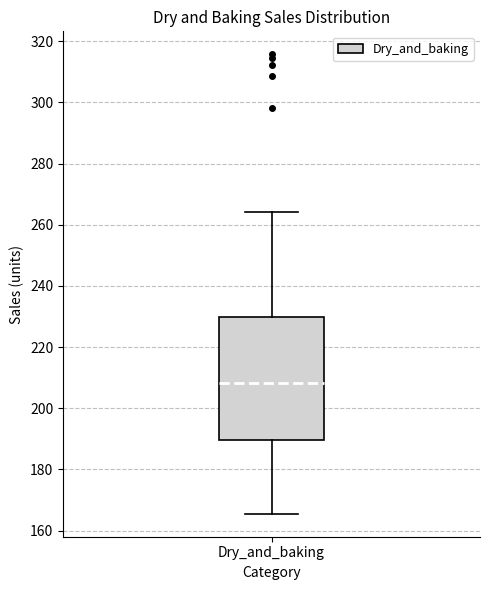

Transcribe this box plot: give where the median line is, the range the box spans, and where the two whiskers end, as read against the y-axis. The values are not printed on the chart, so give them approximately, as read against the axis.

median 208, box 190 to 230, whiskers 166 to 264